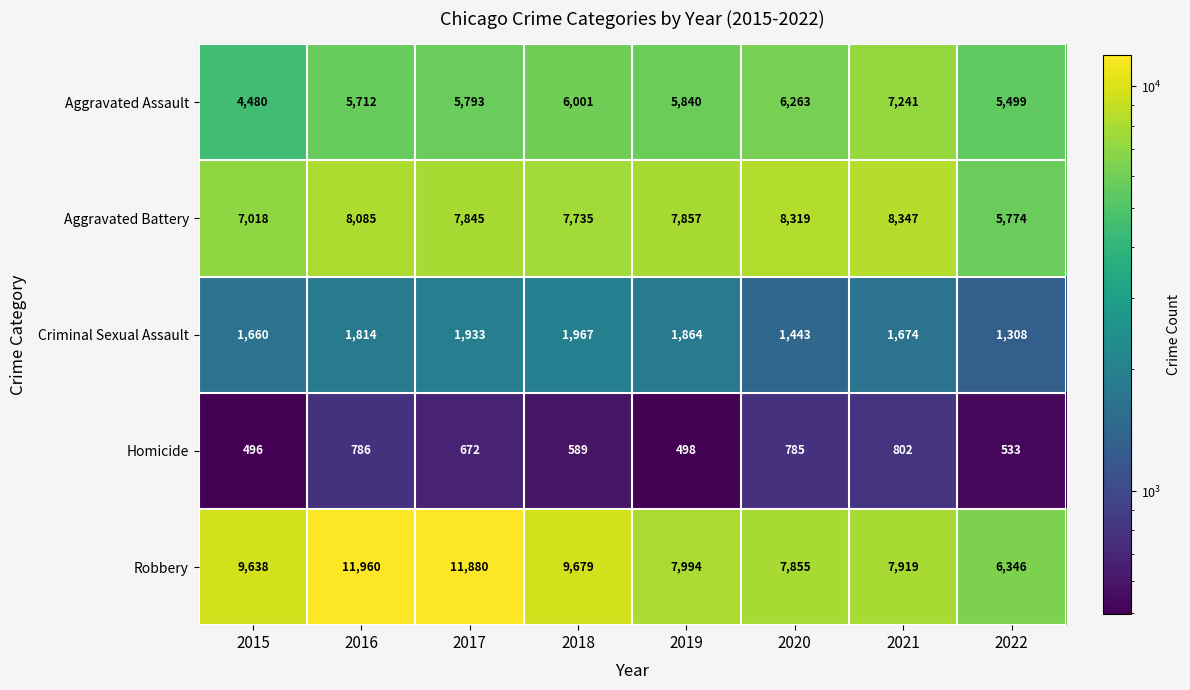

The value of Homicide at 2020 is 785. True or false?

True